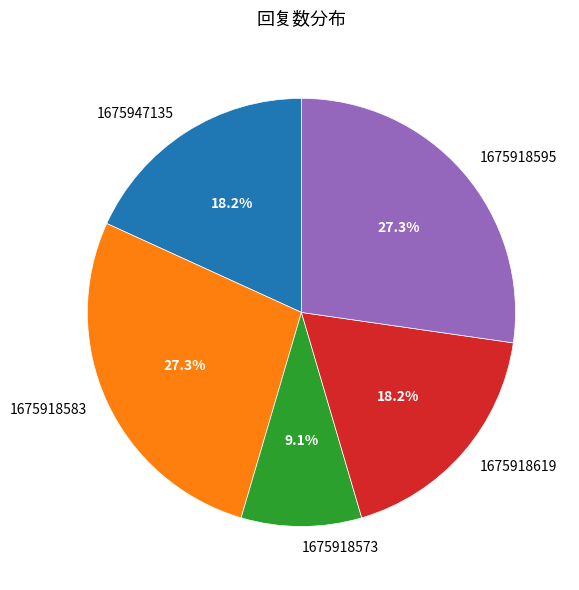

Which slice is the smallest?

1675918573